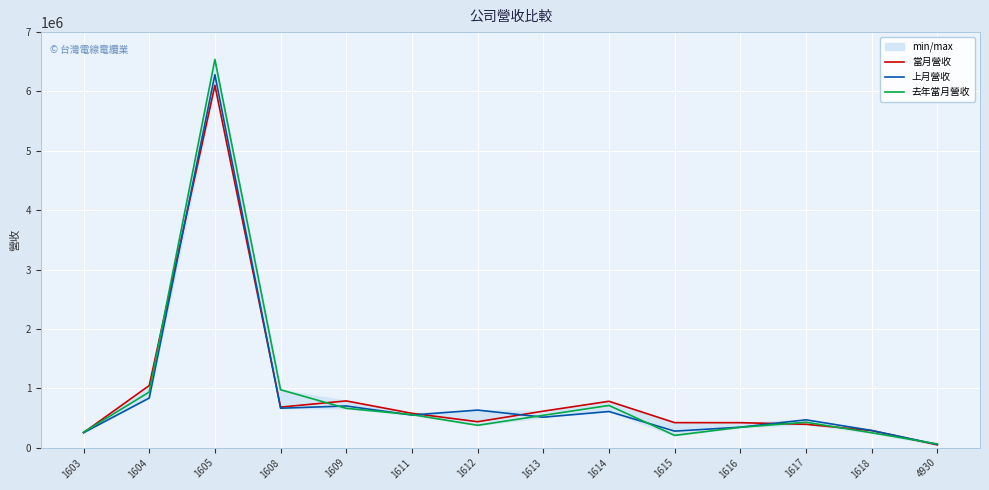

What is the total value across all series at 1613?

1672239